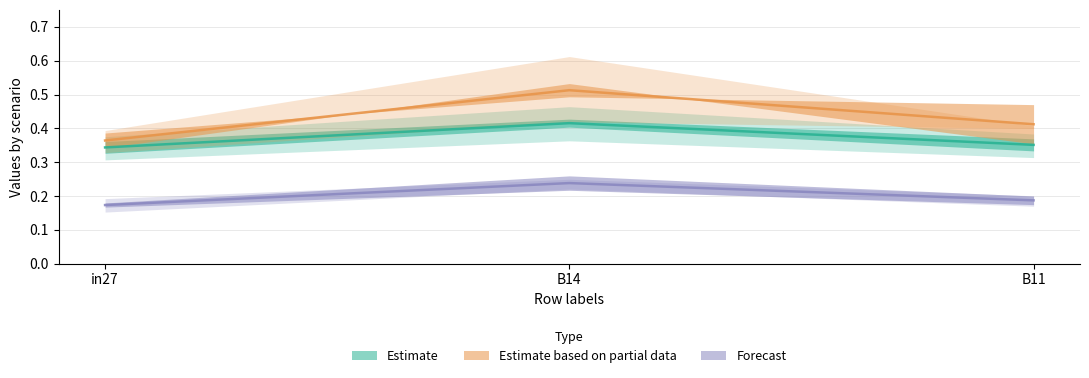

Is it true that job990_scenario0_2480 equals 0.1 at B14?

False